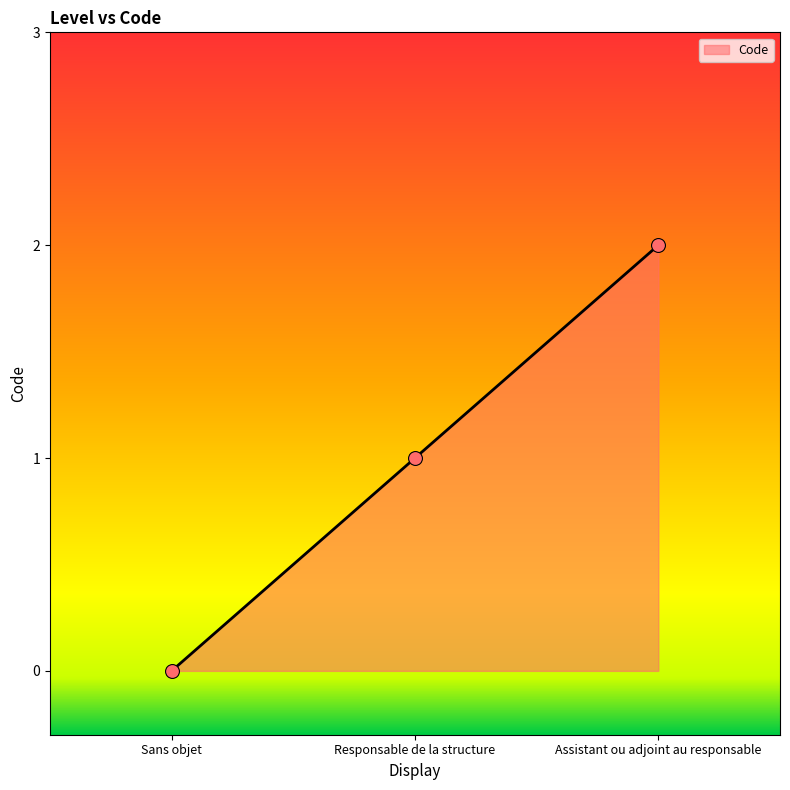

Which has a higher value, Responsable de la structure or Sans objet?

Responsable de la structure